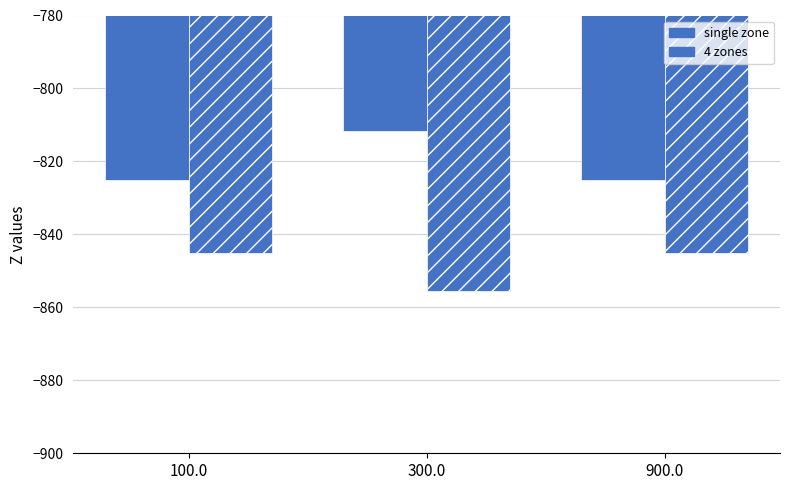

Read the 4 zones value at 100.0.

-845.0